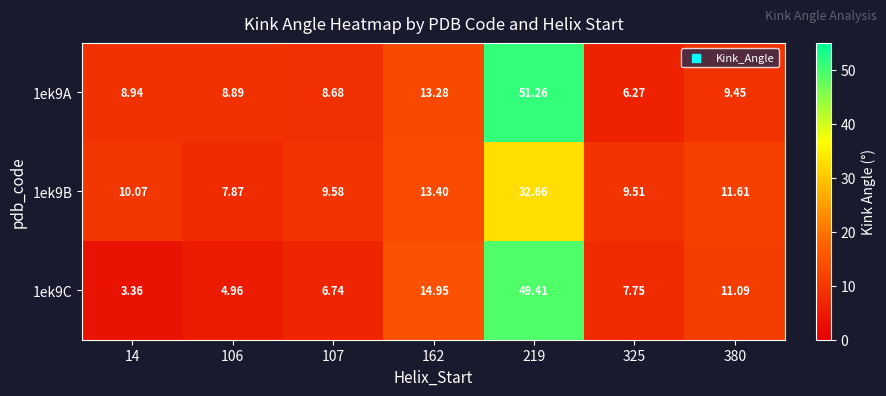

What is the difference between the highest and lowest values at 107?

2.8